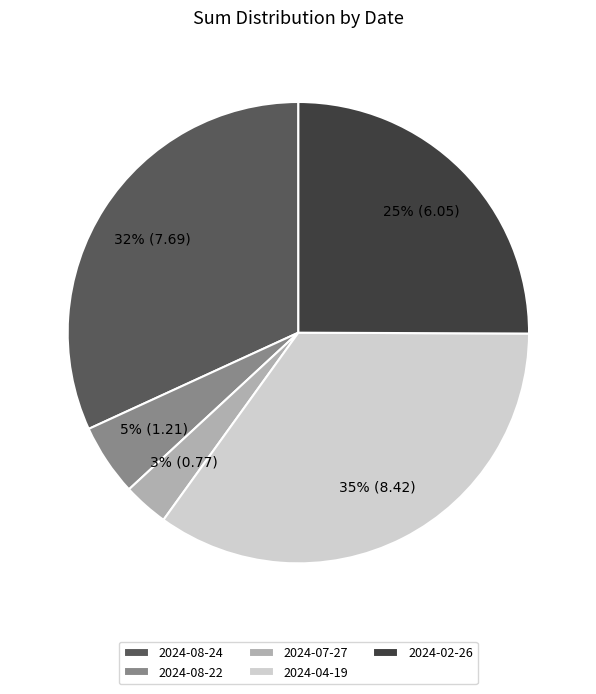

Which category has the smallest portion of the pie?

2024-07-27